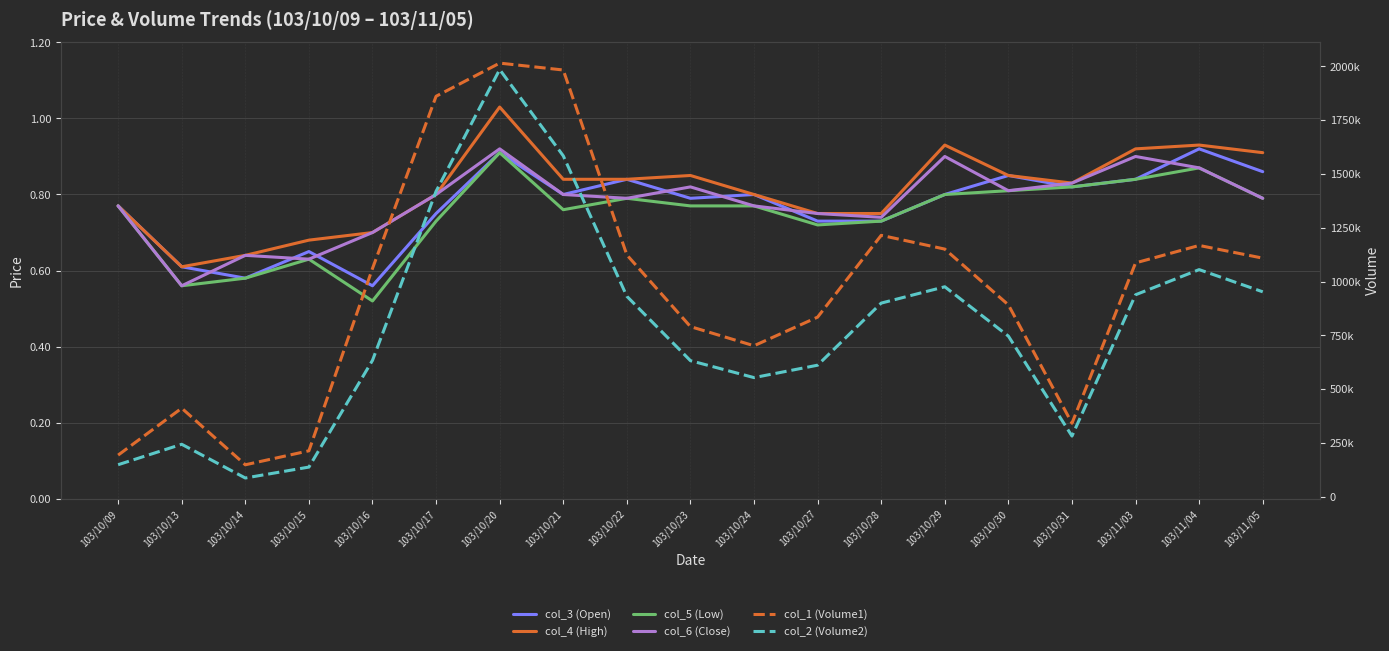

What is the value of the col_4 (High) point at the 12th from the left?

0.8